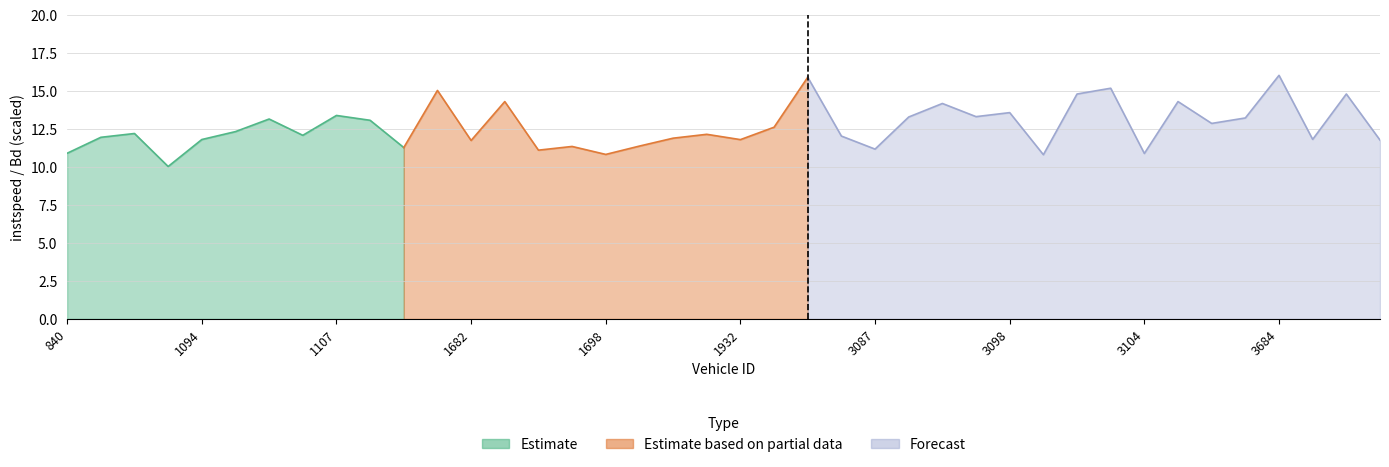

True or false: instspeed and Bd cross at least once.

False